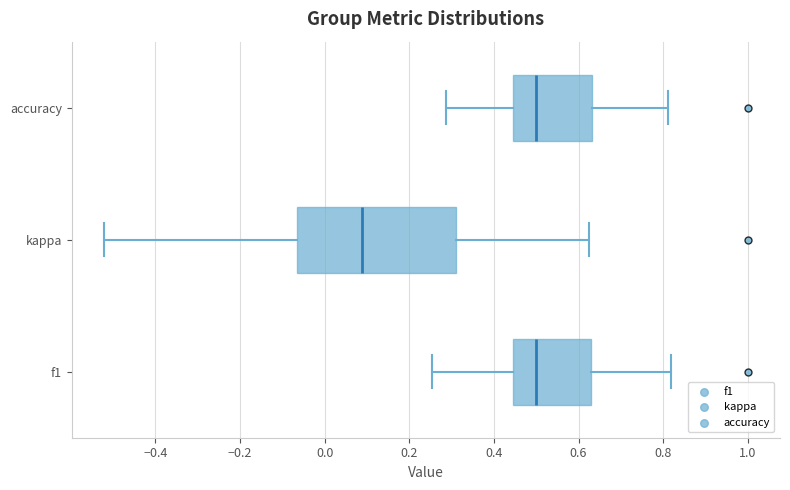

Reading bottom to top, transcribe this box plot: for each box, give where its median line is, the range the box spans, and where its two whiskers end, as read against the x-axis. The values are not printed on the chart, so give them approximately, as read against the axis.

f1: median 0.50, box 0.44 to 0.64, whiskers 0.26 to 0.82
kappa: median 0.08, box -0.06 to 0.32, whiskers -0.52 to 0.62
accuracy: median 0.50, box 0.44 to 0.64, whiskers 0.28 to 0.82